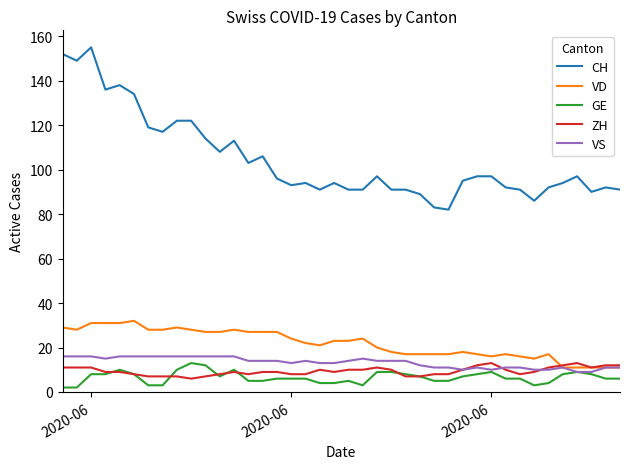

True or false: CH and ZH intersect in this chart.

False